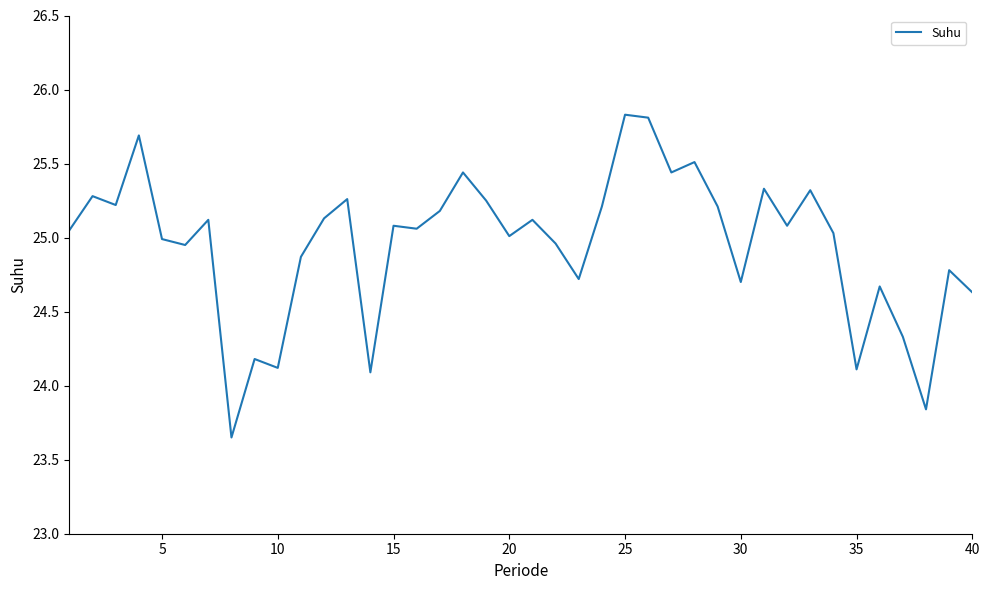

What is the greatest value displayed?

25.8